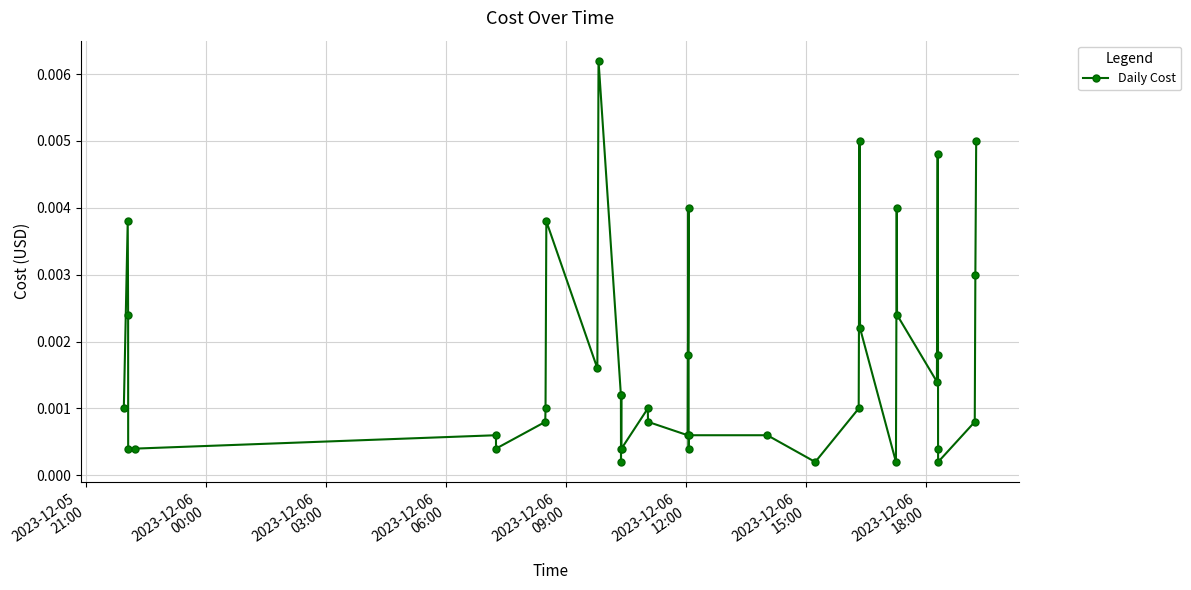

True or false: there are more than 1 points higher than both neighbors.

True